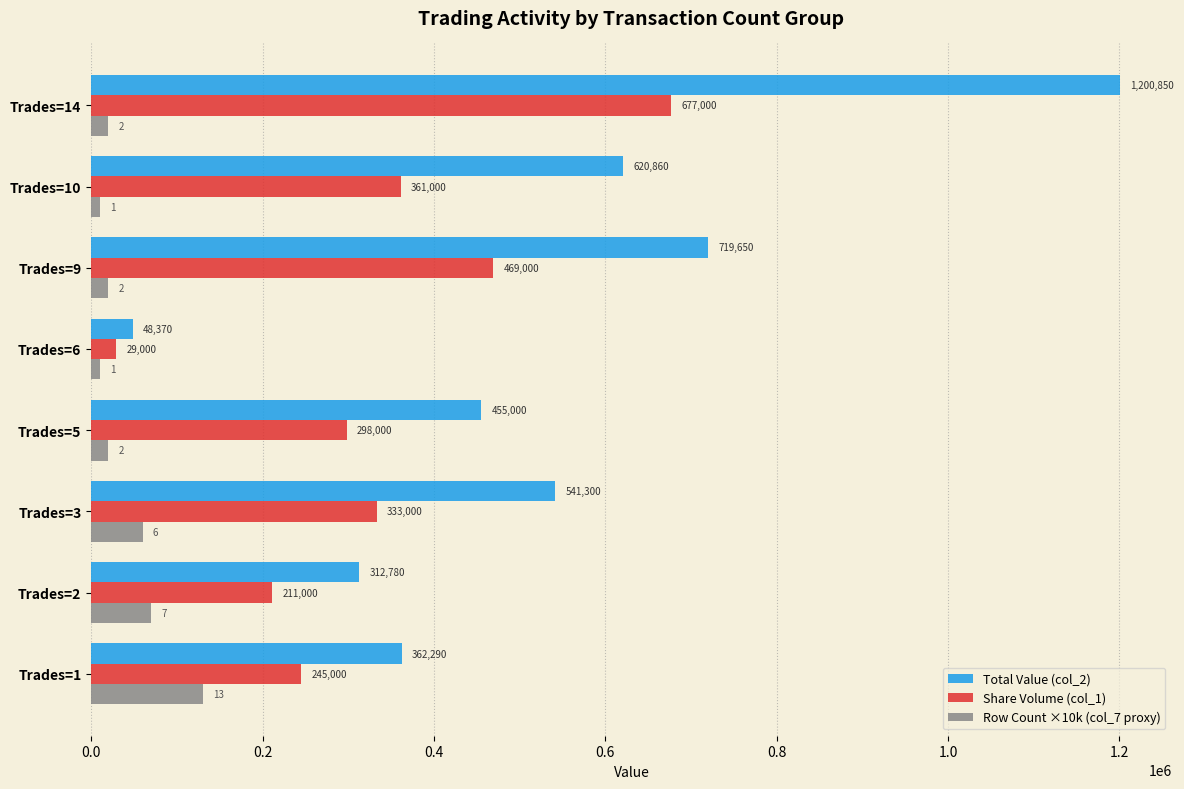

Which category has the highest value across all series?

Trades=14